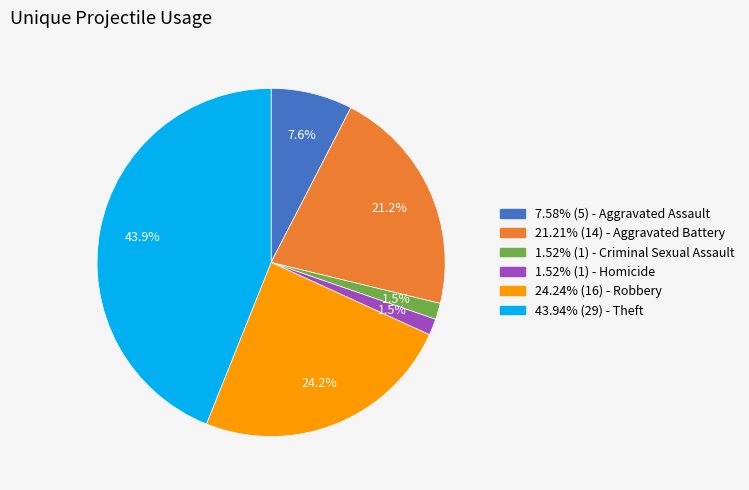

Is there a majority slice in this chart?

No